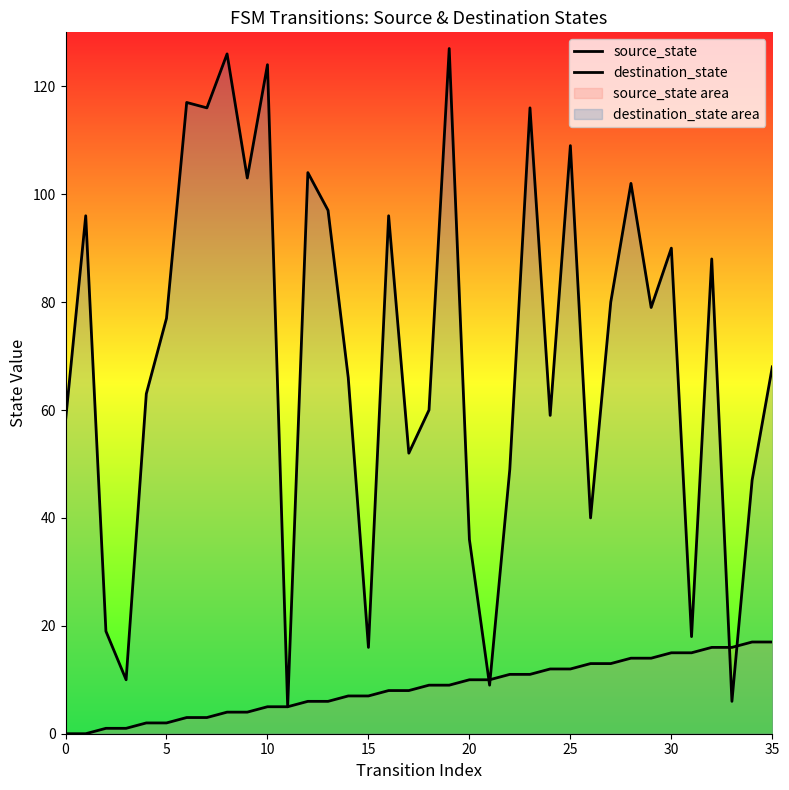

True or false: destination_state and source_state cross at least once.

True